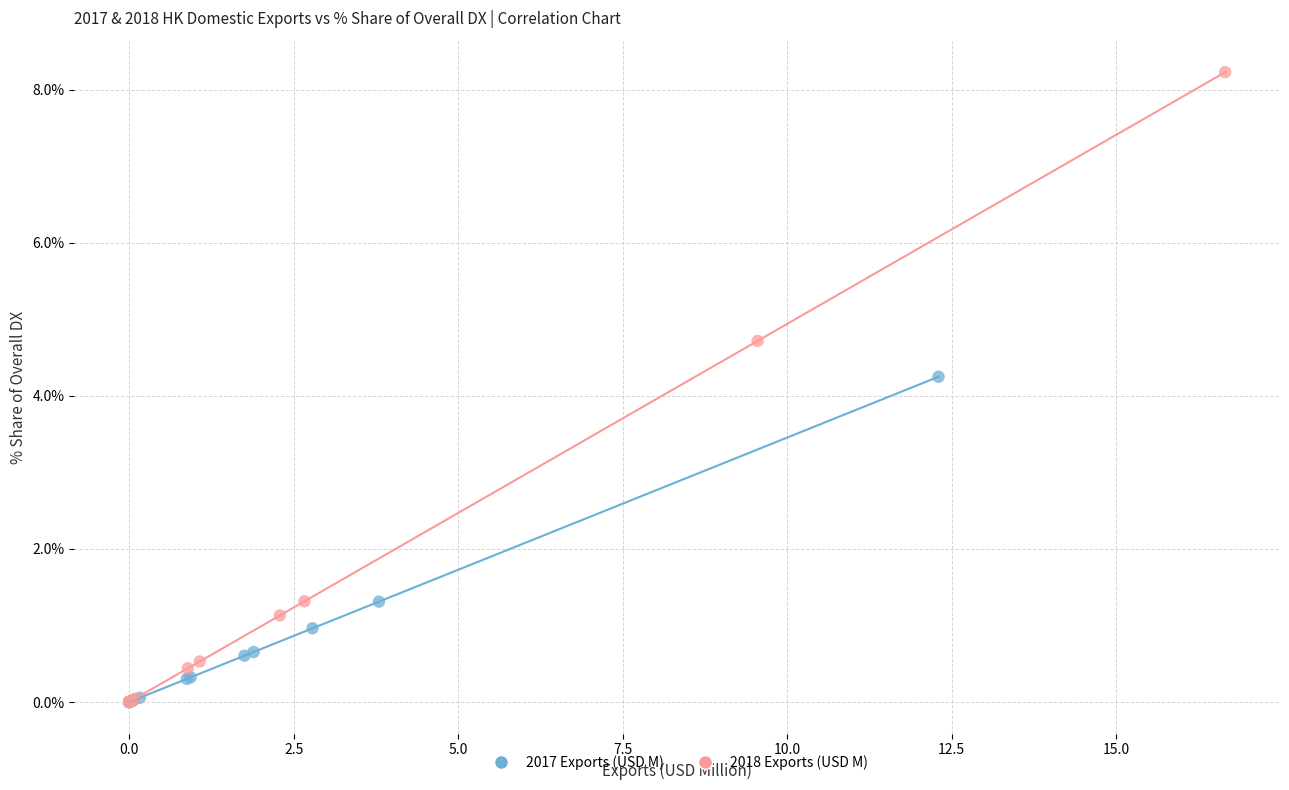

Which series has the largest Y range (max minus min)?

2018 Exports (USD M)